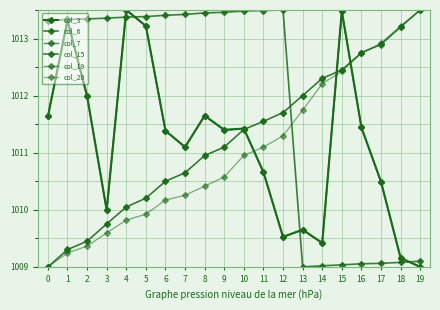

Between which two adjacent categories do col_19 and col_7 first intersect?

1 and 2